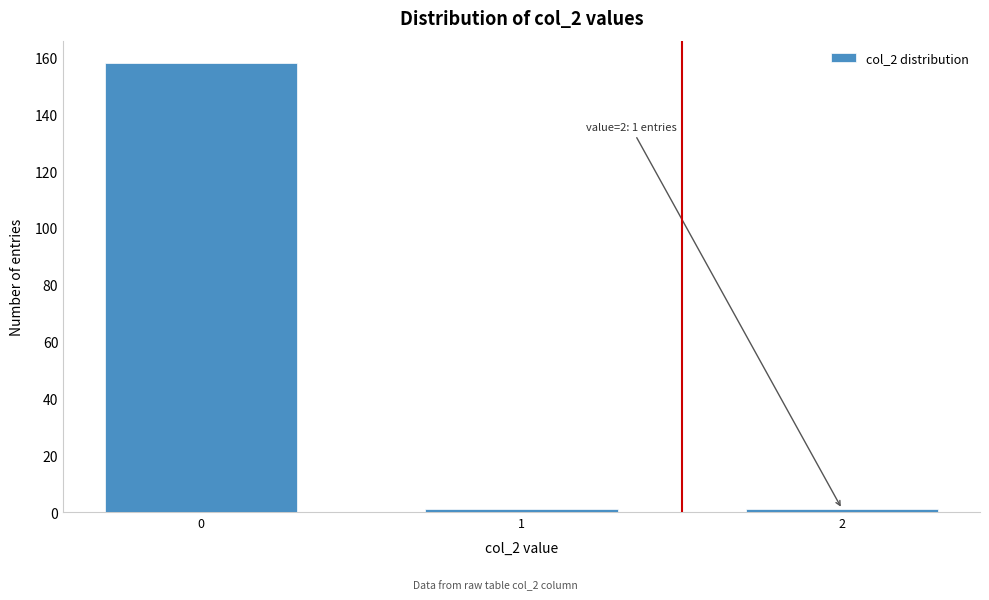

Reading left to right, what are all the values shown in this chart?

0=158	1=1	2=1